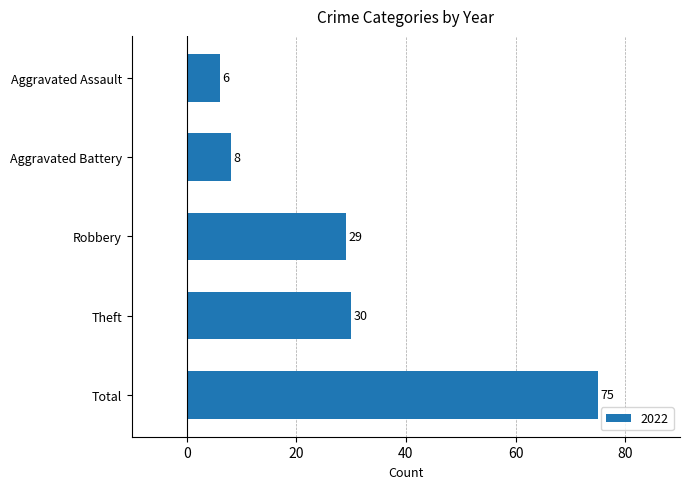

Rank the categories by value from lowest to highest.

Aggravated Assault, Aggravated Battery, Robbery, Theft, Total